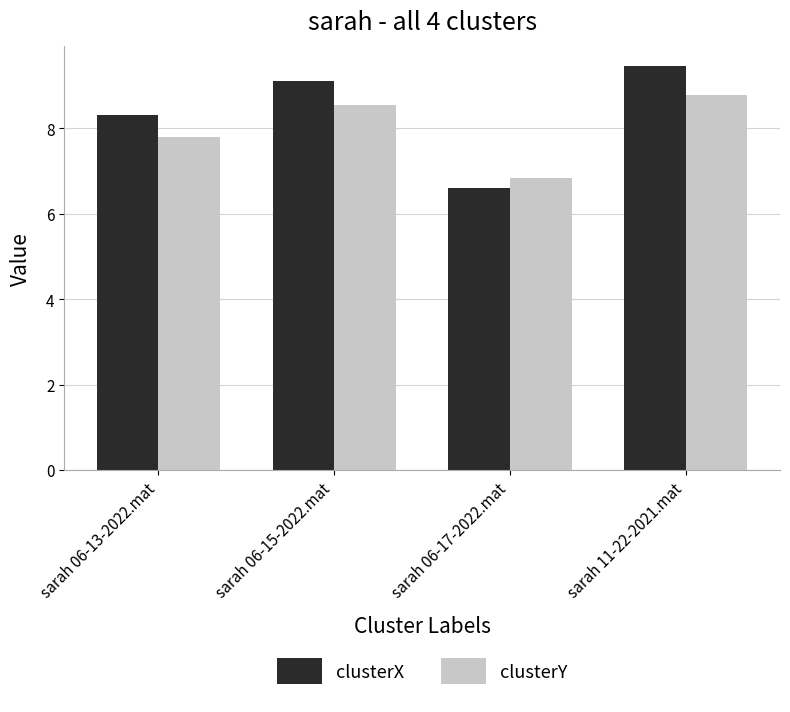

Reading left to right, extract all data points from this chart.

clusterX: sarah 06-13-2022.mat=8.3	sarah 06-15-2022.mat=9.1	sarah 06-17-2022.mat=6.6	sarah 11-22-2021.mat=9.5
clusterY: sarah 06-13-2022.mat=7.8	sarah 06-15-2022.mat=8.6	sarah 06-17-2022.mat=6.8	sarah 11-22-2021.mat=8.8